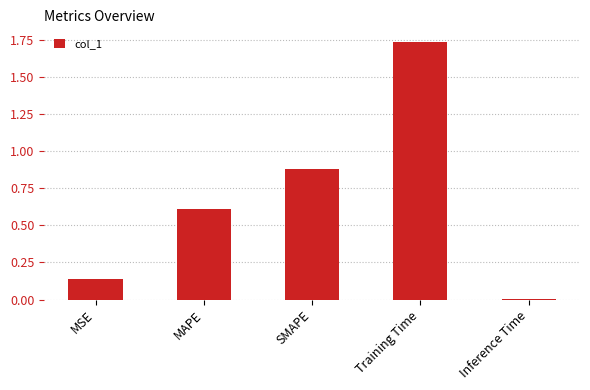

How many bars are there in total?

5